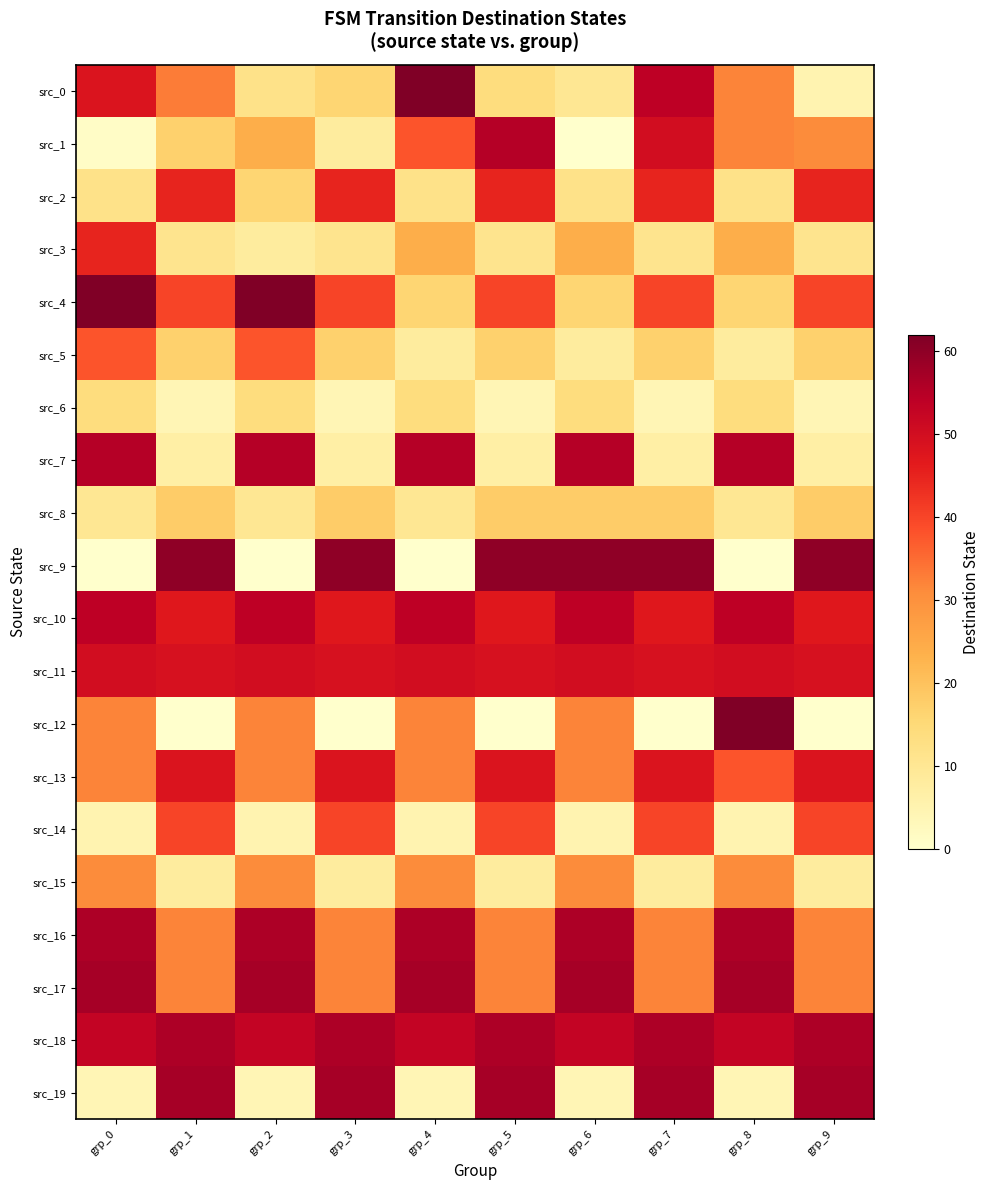

Reading left to right, extract all data points from this chart.

src_0: grp_0=48	grp_1=33	grp_2=12	grp_3=16	grp_4=62	grp_5=14	grp_6=10	grp_7=54	grp_8=32	grp_9=5
src_1: grp_0=1	grp_1=17	grp_2=24	grp_3=8	grp_4=38	grp_5=55	grp_6=0	grp_7=50	grp_8=32	grp_9=31
src_2: grp_0=12	grp_1=45	grp_2=16	grp_3=45	grp_4=12	grp_5=45	grp_6=12	grp_7=45	grp_8=12	grp_9=45
src_3: grp_0=45	grp_1=11	grp_2=8	grp_3=11	grp_4=24	grp_5=11	grp_6=24	grp_7=11	grp_8=24	grp_9=11
src_4: grp_0=62	grp_1=40	grp_2=62	grp_3=40	grp_4=16	grp_5=40	grp_6=16	grp_7=40	grp_8=16	grp_9=40
src_5: grp_0=38	grp_1=17	grp_2=38	grp_3=17	grp_4=8	grp_5=17	grp_6=8	grp_7=17	grp_8=8	grp_9=17
src_6: grp_0=14	grp_1=4	grp_2=14	grp_3=4	grp_4=14	grp_5=4	grp_6=14	grp_7=4	grp_8=14	grp_9=4
src_7: grp_0=55	grp_1=7	grp_2=55	grp_3=7	grp_4=55	grp_5=7	grp_6=55	grp_7=7	grp_8=55	grp_9=7
src_8: grp_0=10	grp_1=18	grp_2=10	grp_3=18	grp_4=10	grp_5=18	grp_6=18	grp_7=18	grp_8=10	grp_9=18
src_9: grp_0=0	grp_1=60	grp_2=0	grp_3=60	grp_4=0	grp_5=60	grp_6=60	grp_7=60	grp_8=0	grp_9=60
src_10: grp_0=54	grp_1=47	grp_2=54	grp_3=47	grp_4=54	grp_5=47	grp_6=54	grp_7=47	grp_8=54	grp_9=47
src_11: grp_0=50	grp_1=49	grp_2=50	grp_3=49	grp_4=50	grp_5=49	grp_6=50	grp_7=49	grp_8=50	grp_9=49
src_12: grp_0=32	grp_1=0	grp_2=32	grp_3=0	grp_4=32	grp_5=0	grp_6=32	grp_7=0	grp_8=62	grp_9=0
src_13: grp_0=32	grp_1=48	grp_2=32	grp_3=48	grp_4=32	grp_5=48	grp_6=32	grp_7=48	grp_8=38	grp_9=48
src_14: grp_0=5	grp_1=40	grp_2=5	grp_3=40	grp_4=5	grp_5=40	grp_6=5	grp_7=40	grp_8=5	grp_9=40
src_15: grp_0=31	grp_1=8	grp_2=31	grp_3=8	grp_4=31	grp_5=8	grp_6=31	grp_7=8	grp_8=31	grp_9=8
src_16: grp_0=56	grp_1=32	grp_2=56	grp_3=32	grp_4=56	grp_5=32	grp_6=56	grp_7=32	grp_8=56	grp_9=32
src_17: grp_0=57	grp_1=32	grp_2=57	grp_3=32	grp_4=57	grp_5=32	grp_6=57	grp_7=32	grp_8=57	grp_9=32
src_18: grp_0=53	grp_1=56	grp_2=53	grp_3=56	grp_4=53	grp_5=56	grp_6=53	grp_7=56	grp_8=53	grp_9=56
src_19: grp_0=4	grp_1=57	grp_2=4	grp_3=57	grp_4=4	grp_5=57	grp_6=4	grp_7=57	grp_8=4	grp_9=57